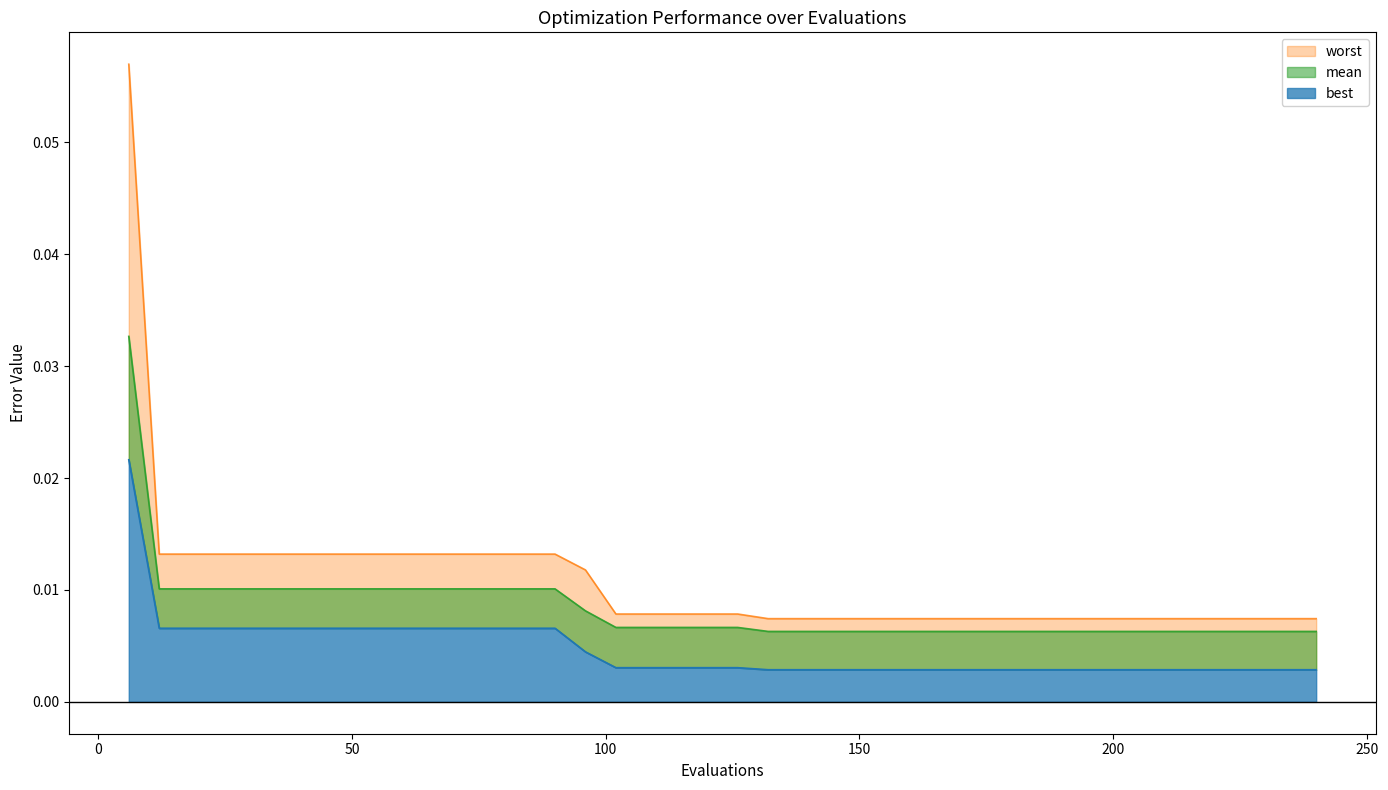

How many lines are shown in the chart?

3